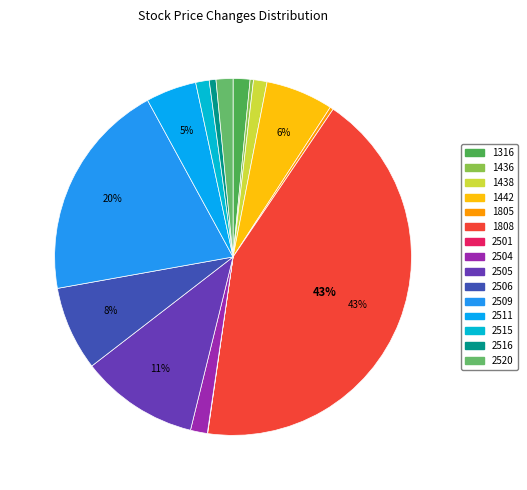

Is 1442 the majority of the pie?

No